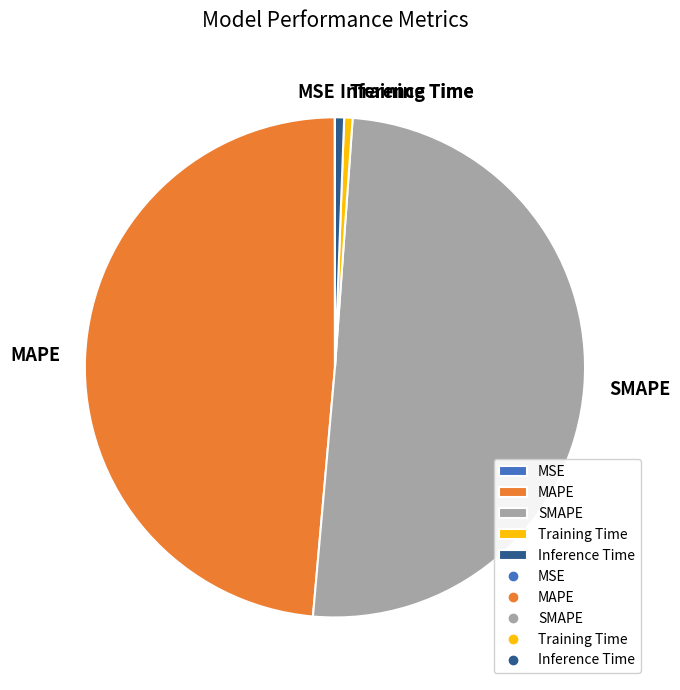

The MAPE slice represents 49% of the pie. True or false?

True